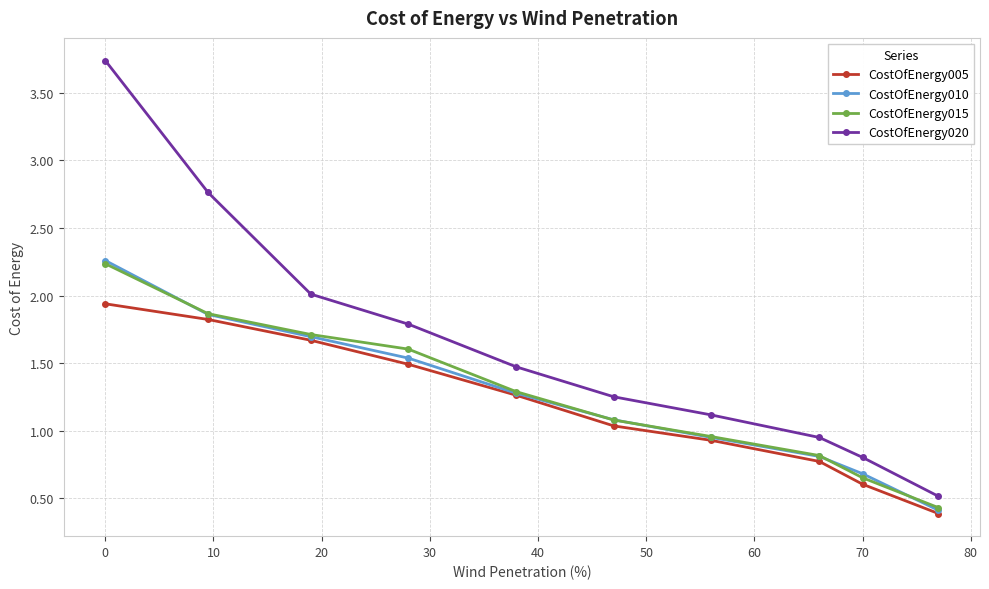

True or false: CostOfEnergy020 and CostOfEnergy005 cross at least once.

False